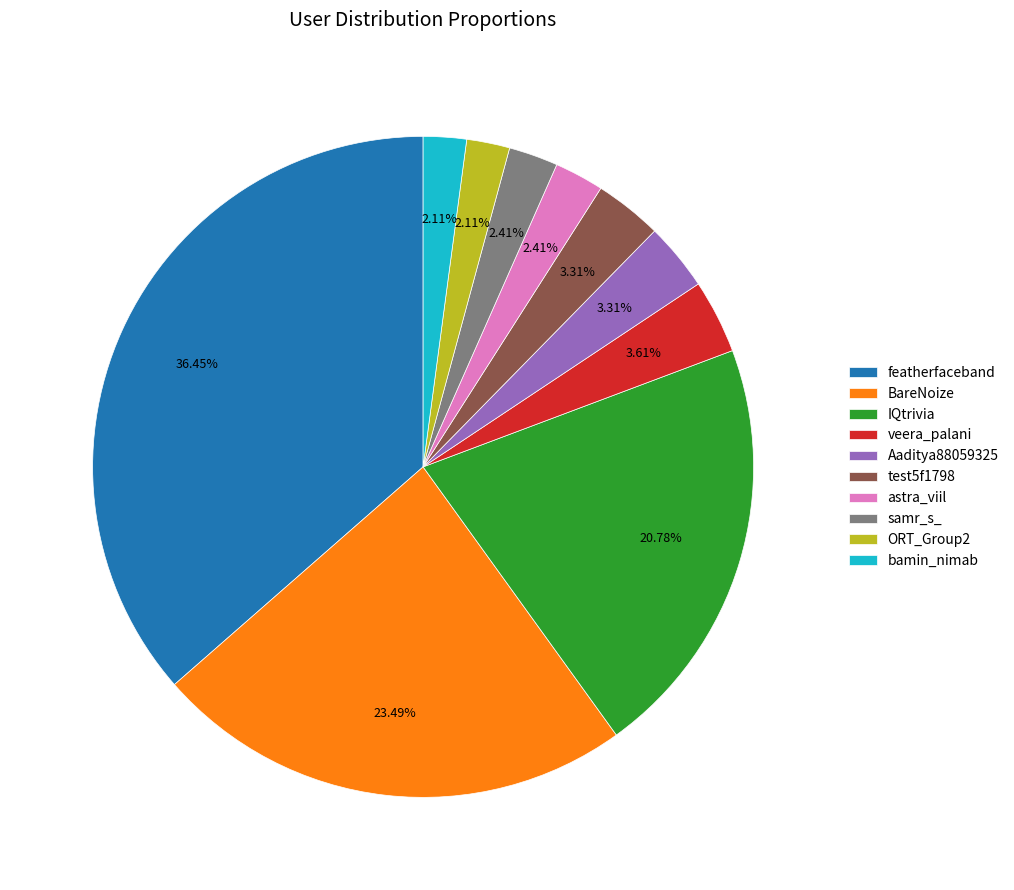

To the nearest percent, what is the difference between the IQtrivia and bamin_nimab slice percentages?

19%